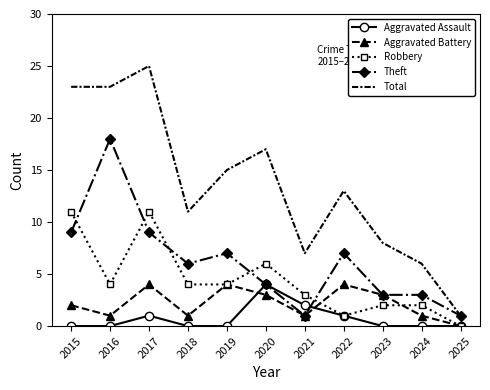

True or false: Total and Robbery intersect in this chart.

False